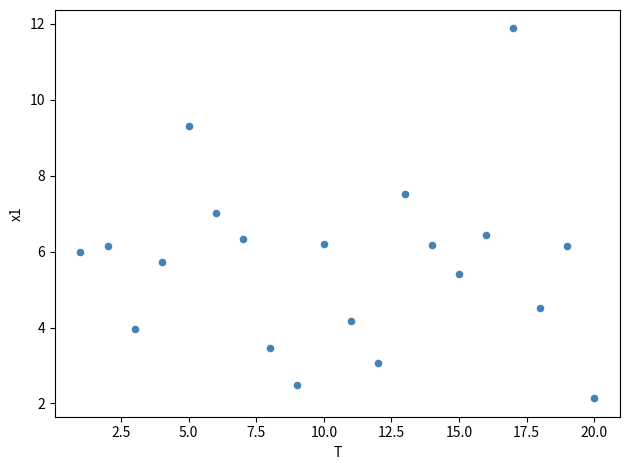

What is the range of Y values (max minus min)?

9.7